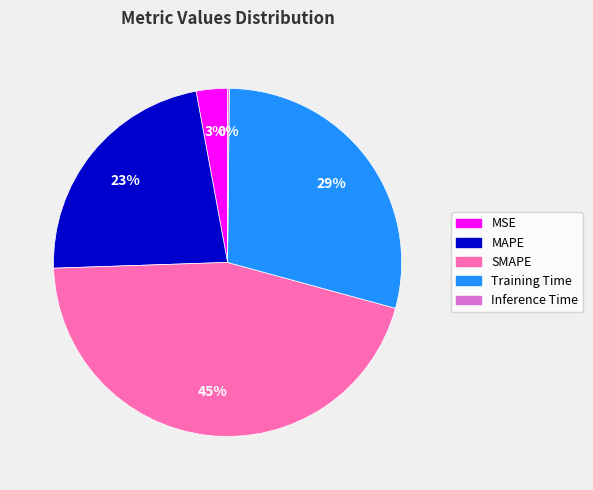

To the nearest percent, what portion does MAPE represent?

23%